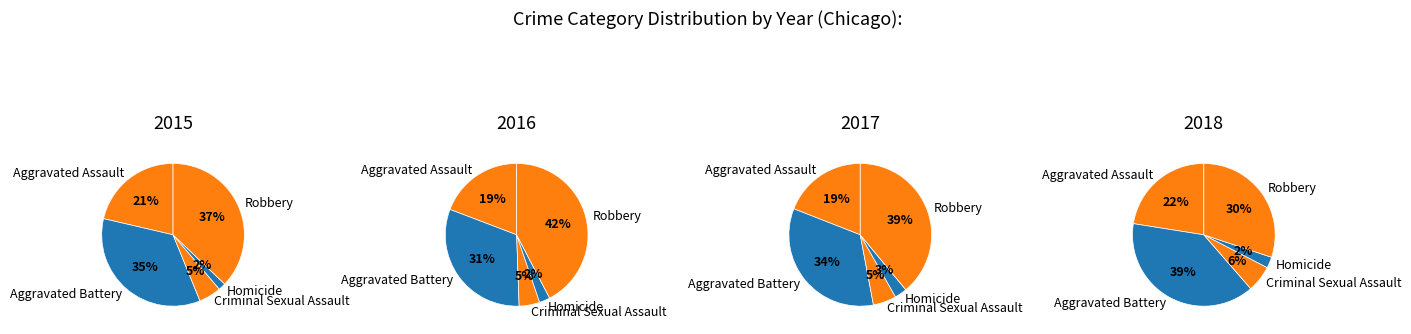

Which has a higher value, Criminal Sexual Assault or Aggravated Battery?

Aggravated Battery